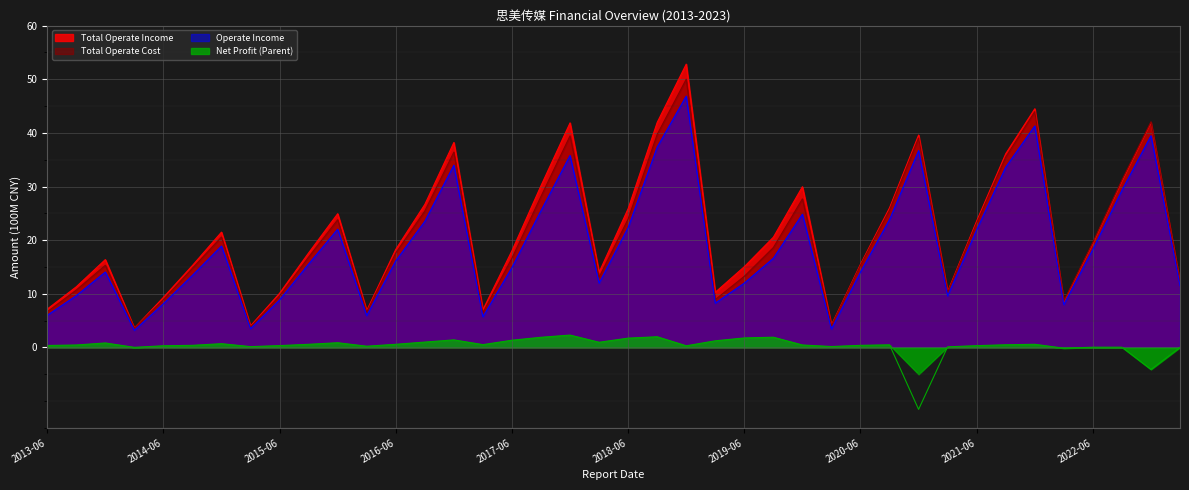

Where is Operate Income nearest to the value 25?

2019-12-31